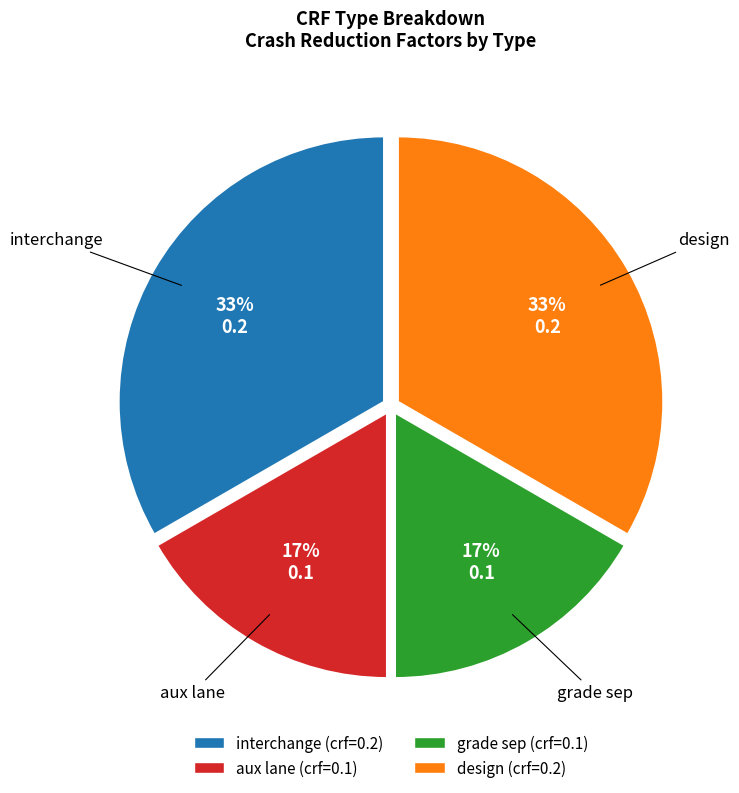

The grade sep slice represents 17% of the pie. True or false?

True